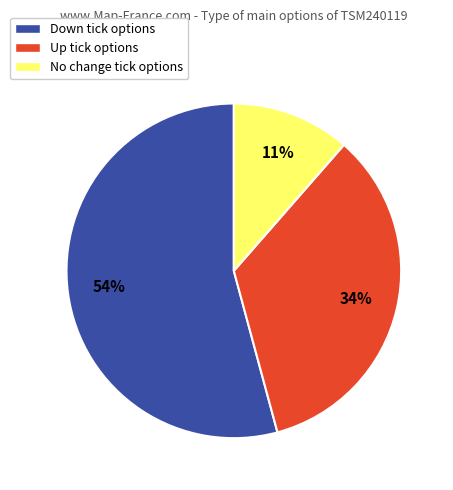

Which slice is the smallest?

No change tick options